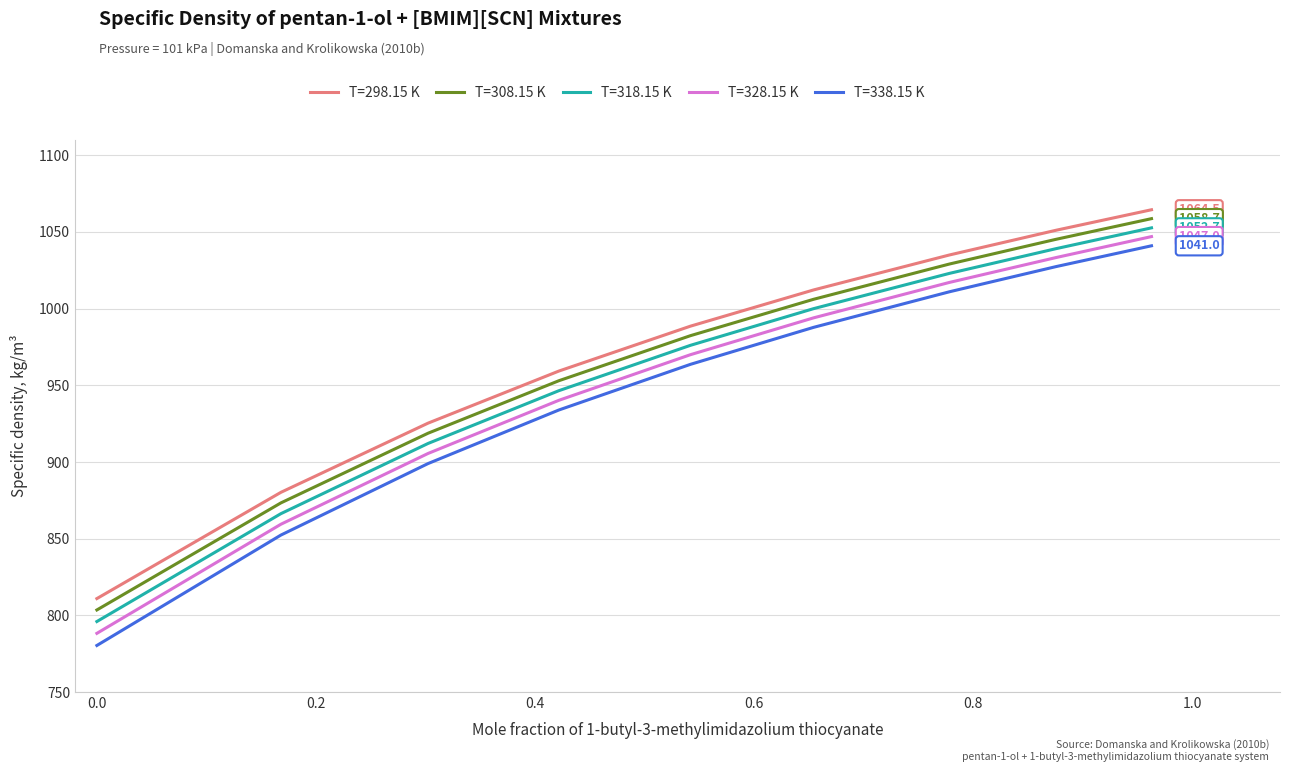

What is the highest value of the T=298.15 K series?

1064.5